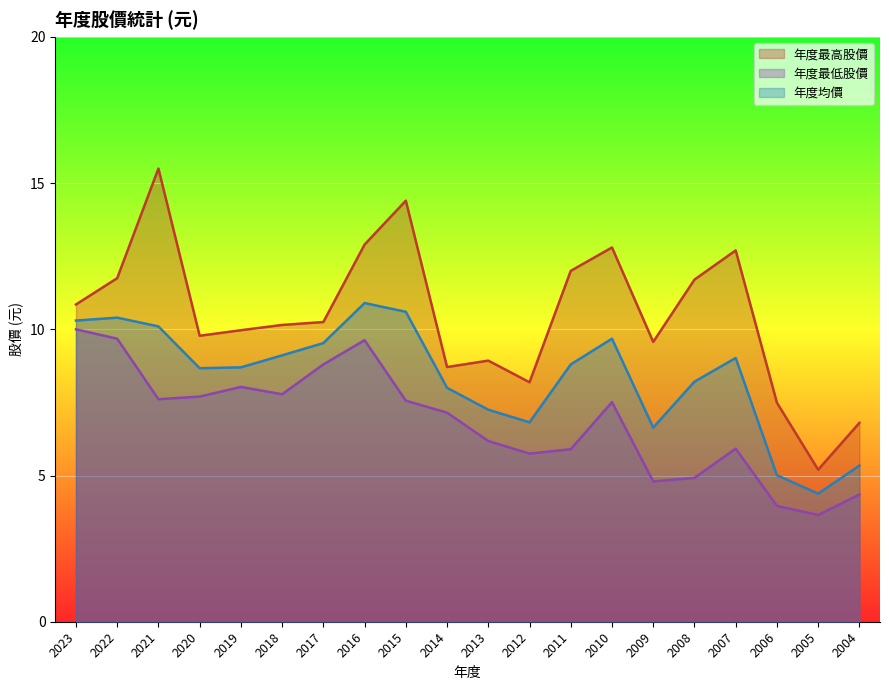

The 年度均價 series shows 8.8 at 2011. True or false?

True